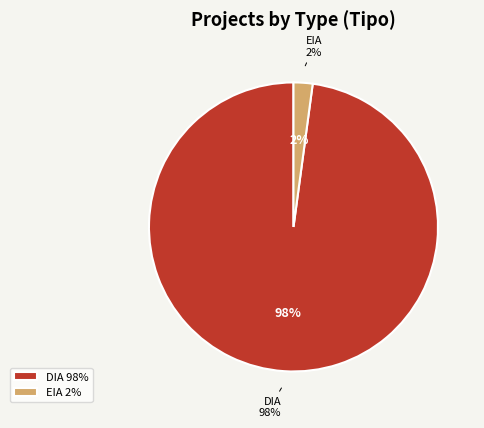

Combined, what portion of the pie is DIA and EIA?

100.0%